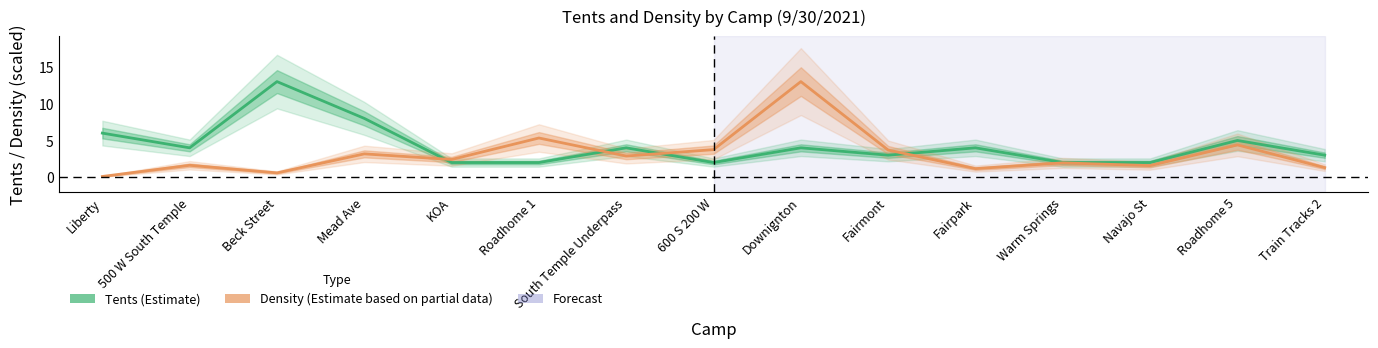

Reading left to right, transcribe all the data shown in this chart.

Tents (Estimate): Liberty=6.0	500 W South Temple=4.0	Beck Street=13.0	Mead Ave=8.0	KOA=2.0	Roadhome 1=2.0	South Temple Underpass=4.0	600 S 200 W=2.0	Downignton=4.0	Fairmont=3.0	Fairpark=4.0	Warm Springs=2.0	Navajo St=2.0	Roadhome 5=5.0	Train Tracks 2=3.0
Density (Estimate based on partial data): Liberty=0.1	500 W South Temple=1.6	Beck Street=0.6	Mead Ave=3.2	KOA=2.4	Roadhome 1=5.3	South Temple Underpass=2.9	600 S 200 W=3.8	Downignton=13.0	Fairmont=3.7	Fairpark=1.2	Warm Springs=2.0	Navajo St=1.6	Roadhome 5=4.4	Train Tracks 2=1.3